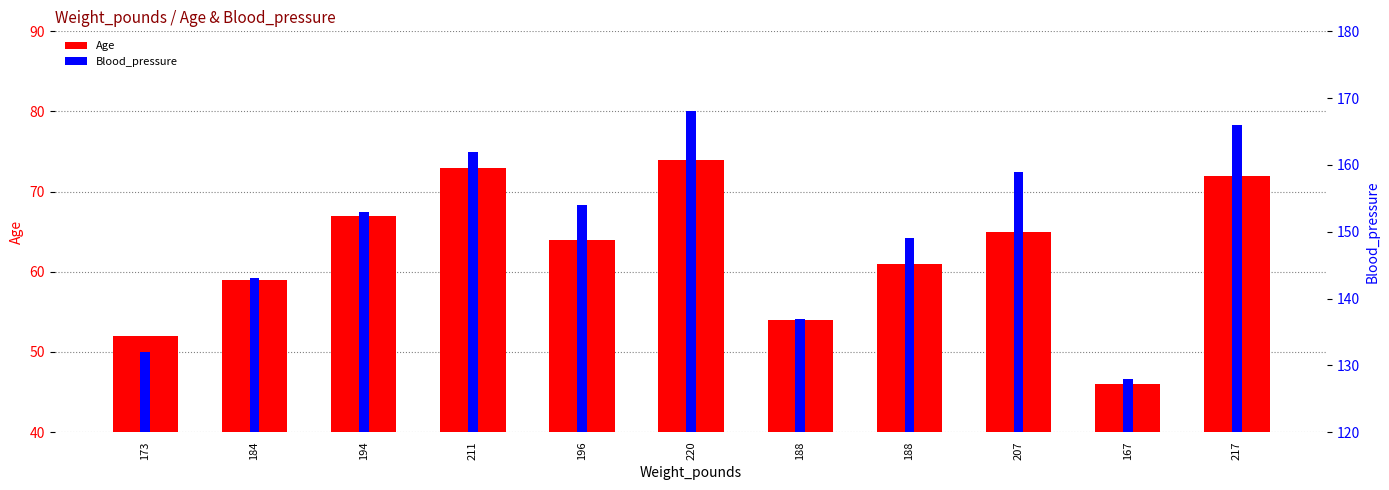

Rank the series at 173 from lowest to highest value.

Blood_pressure, Age